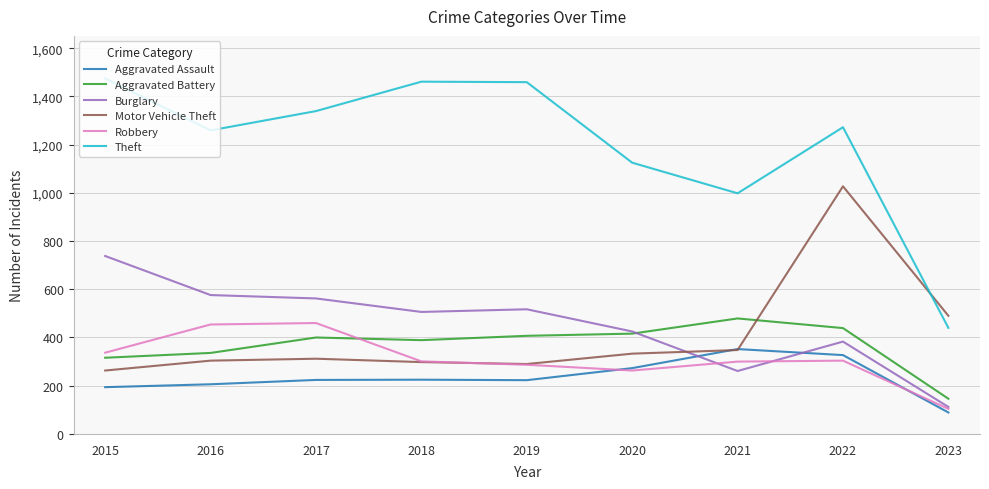

True or false: Aggravated Assault and Theft cross at least once.

False